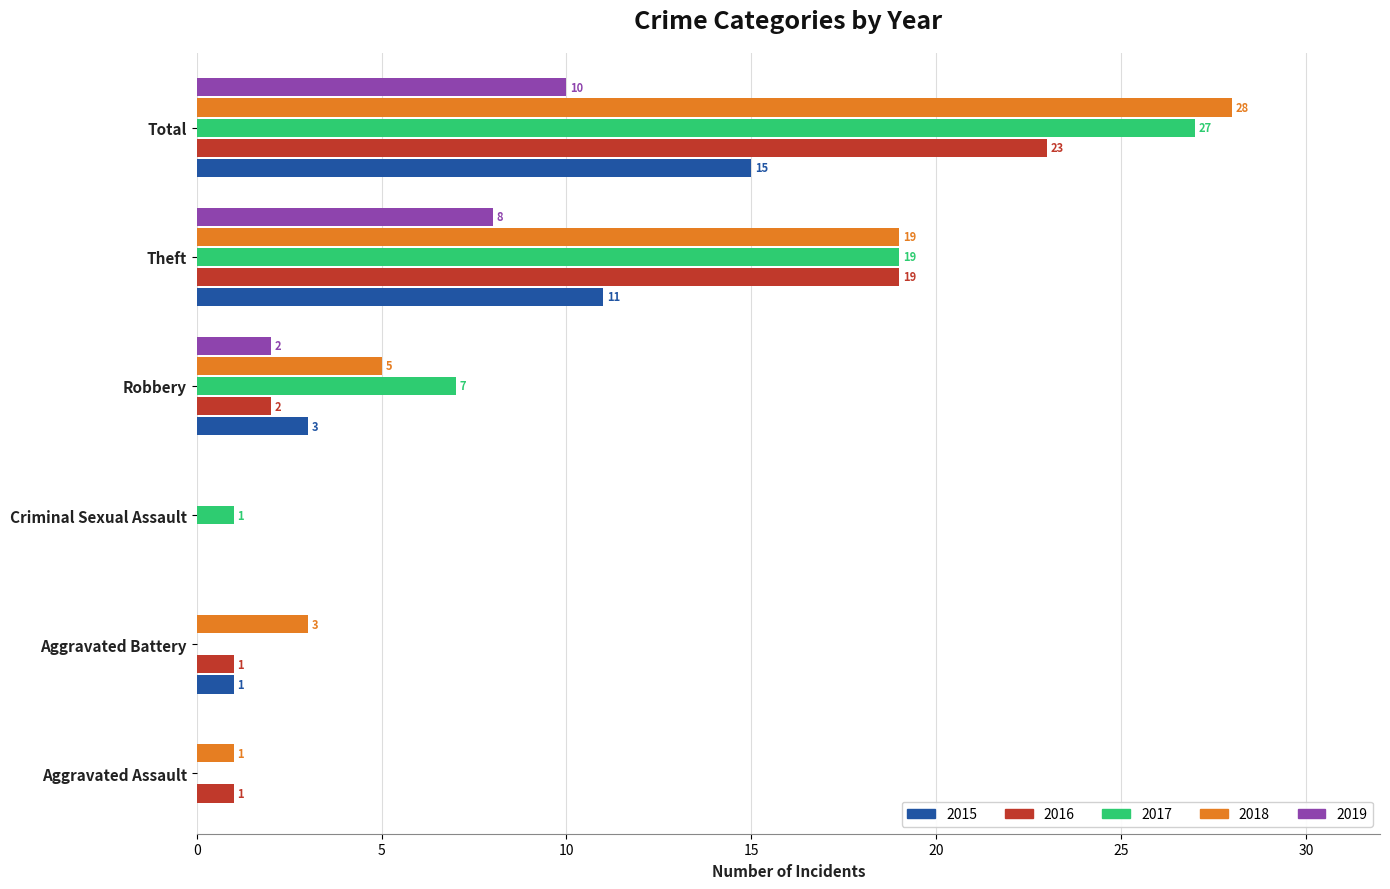

At which category is the sum across all series the highest?

Total